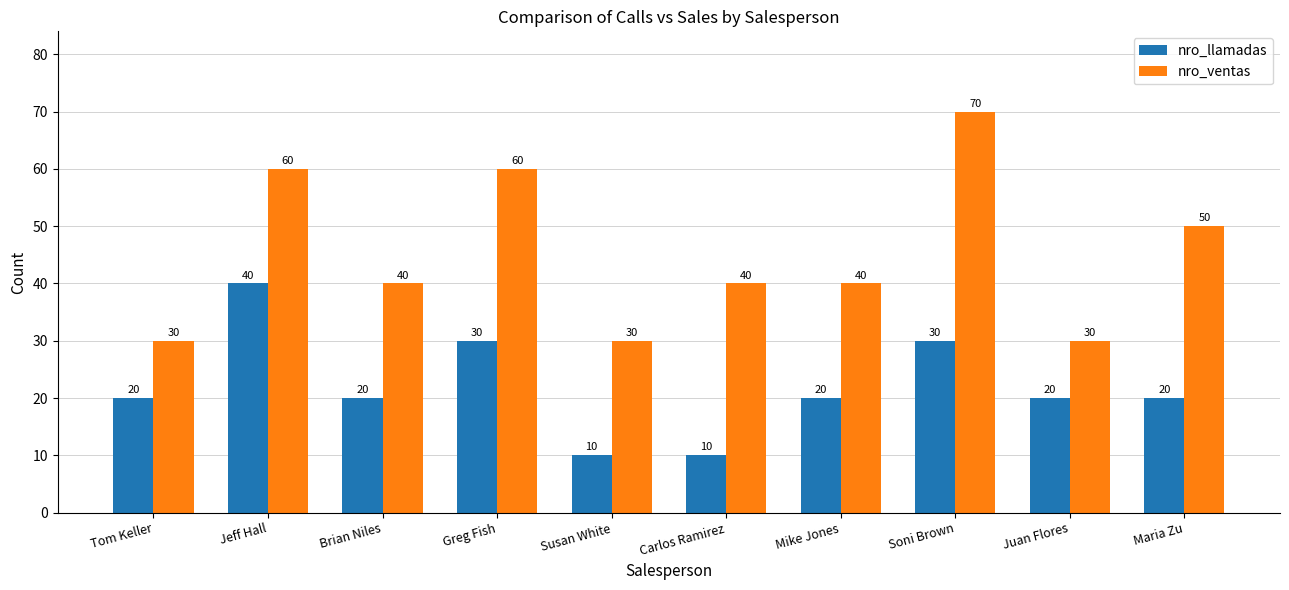

What is the value of the nro_ventas bar at the 3rd from the left?

40